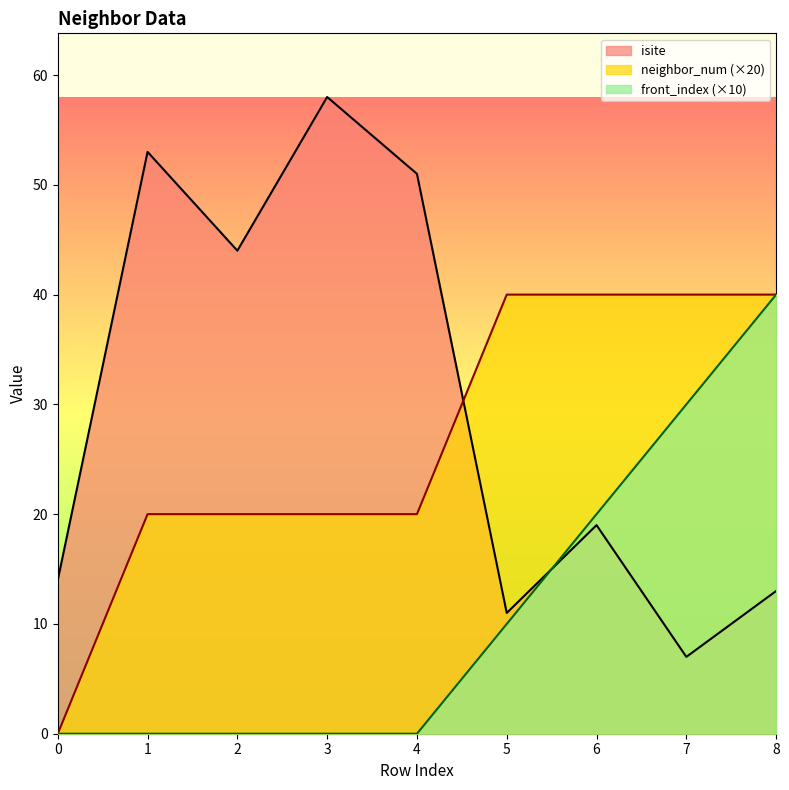

Is it true that neighbor_num equals 10 at 1?

False